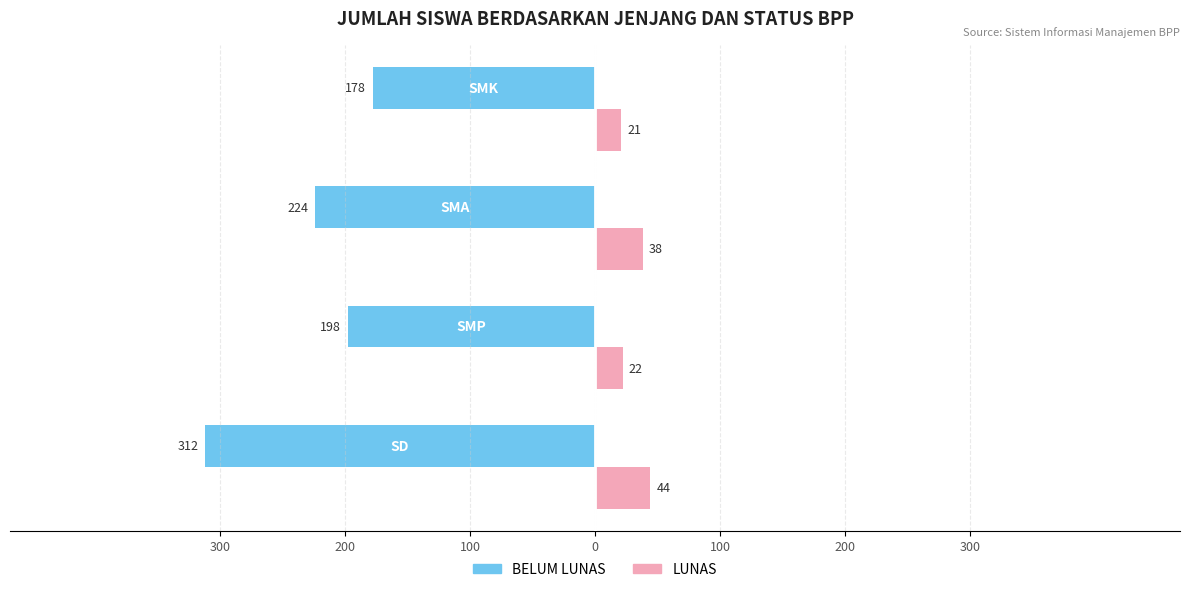

What are all the series names shown in the legend?

BELUM LUNAS, LUNAS